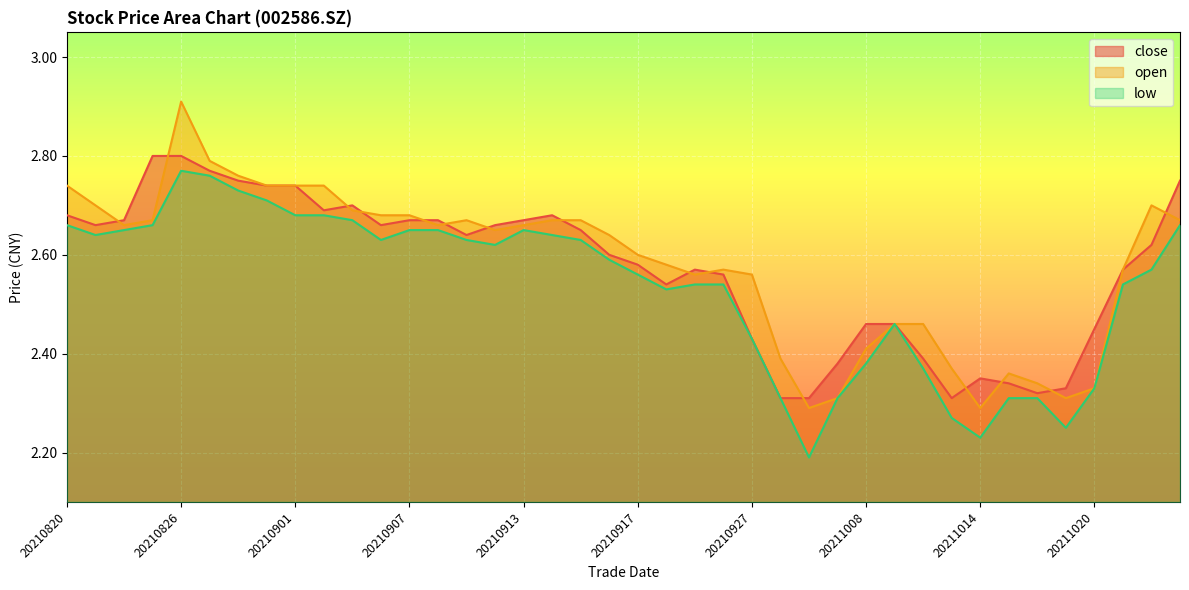

How many distinct data groups are displayed?

3